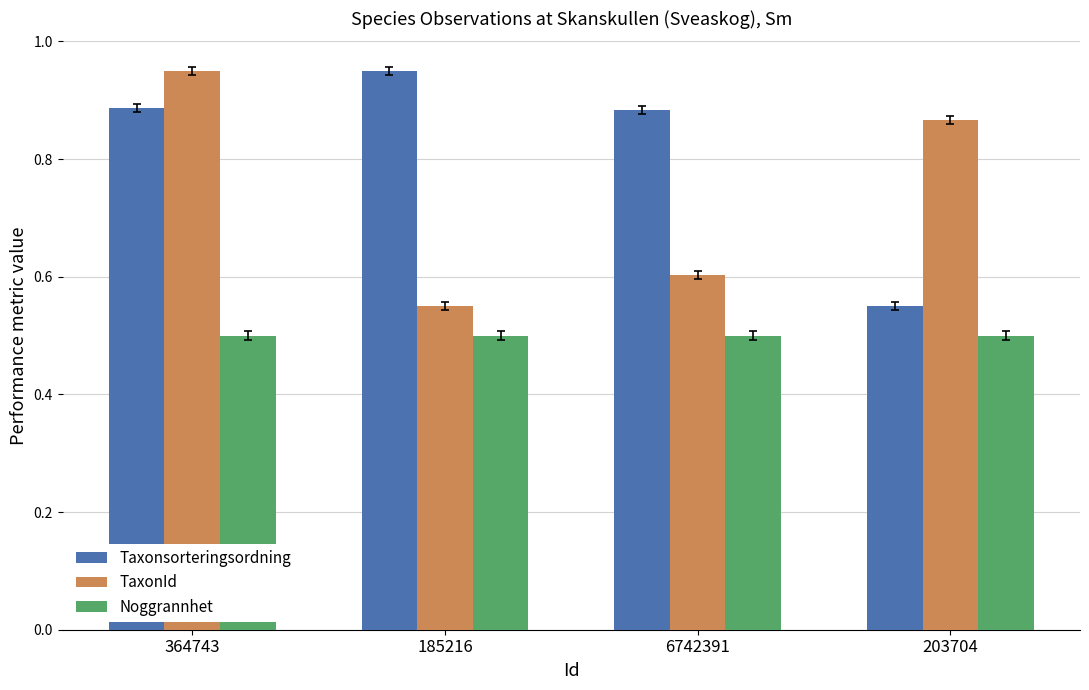

True or false: Noggrannhet has a value of 0.5 at 185216.

True